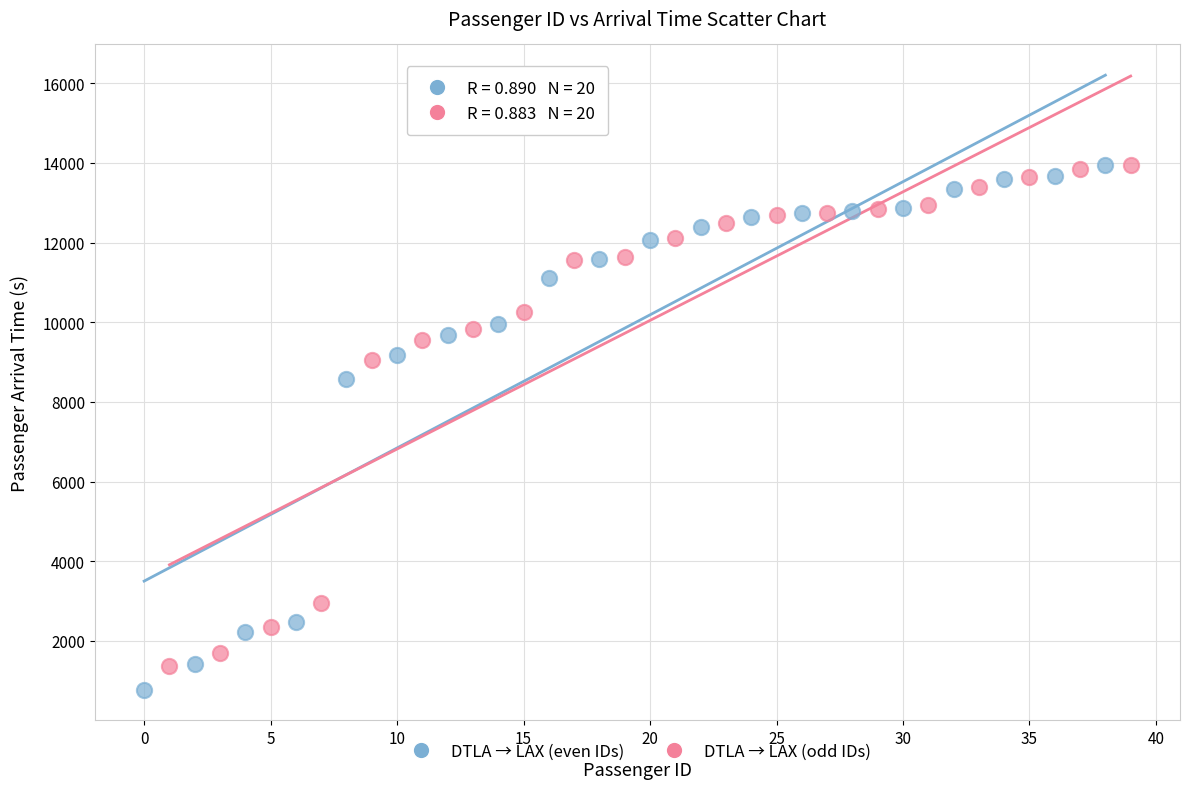

Which series has the largest Y range (max minus min)?

DTLA → LAX (even IDs)